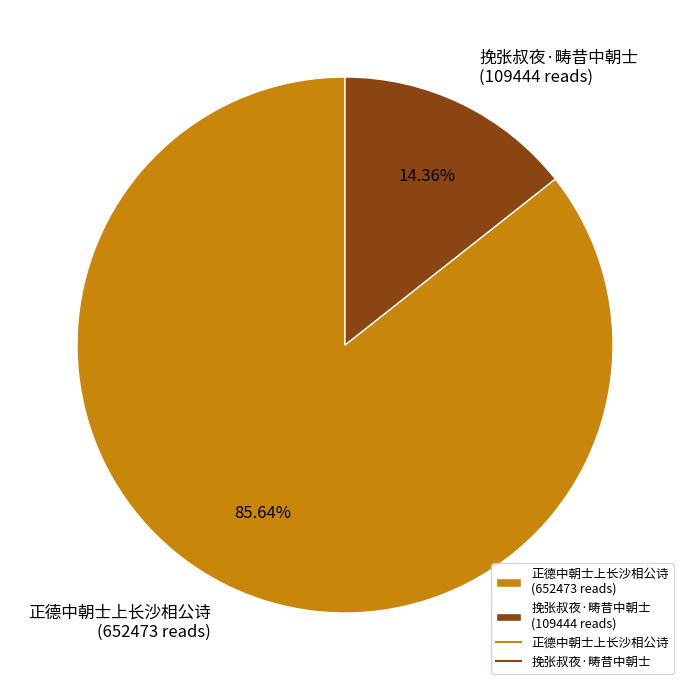

What percentage is NOT represented by 正德中朝士上长沙相公诗?

14.4%